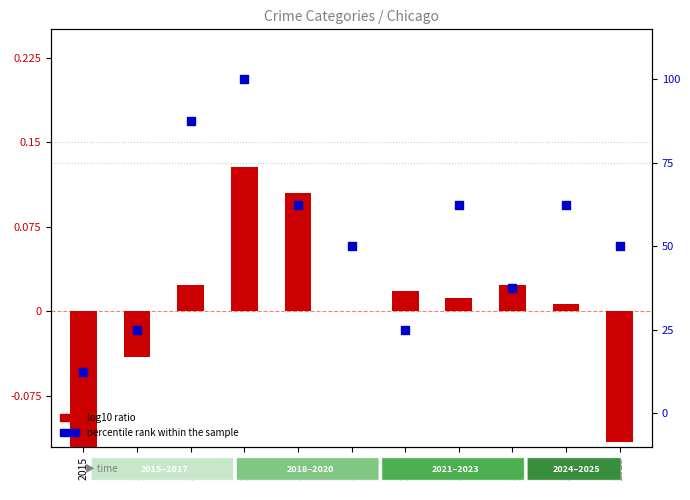

Which series contains the highest Y value?

percentile rank within the sample